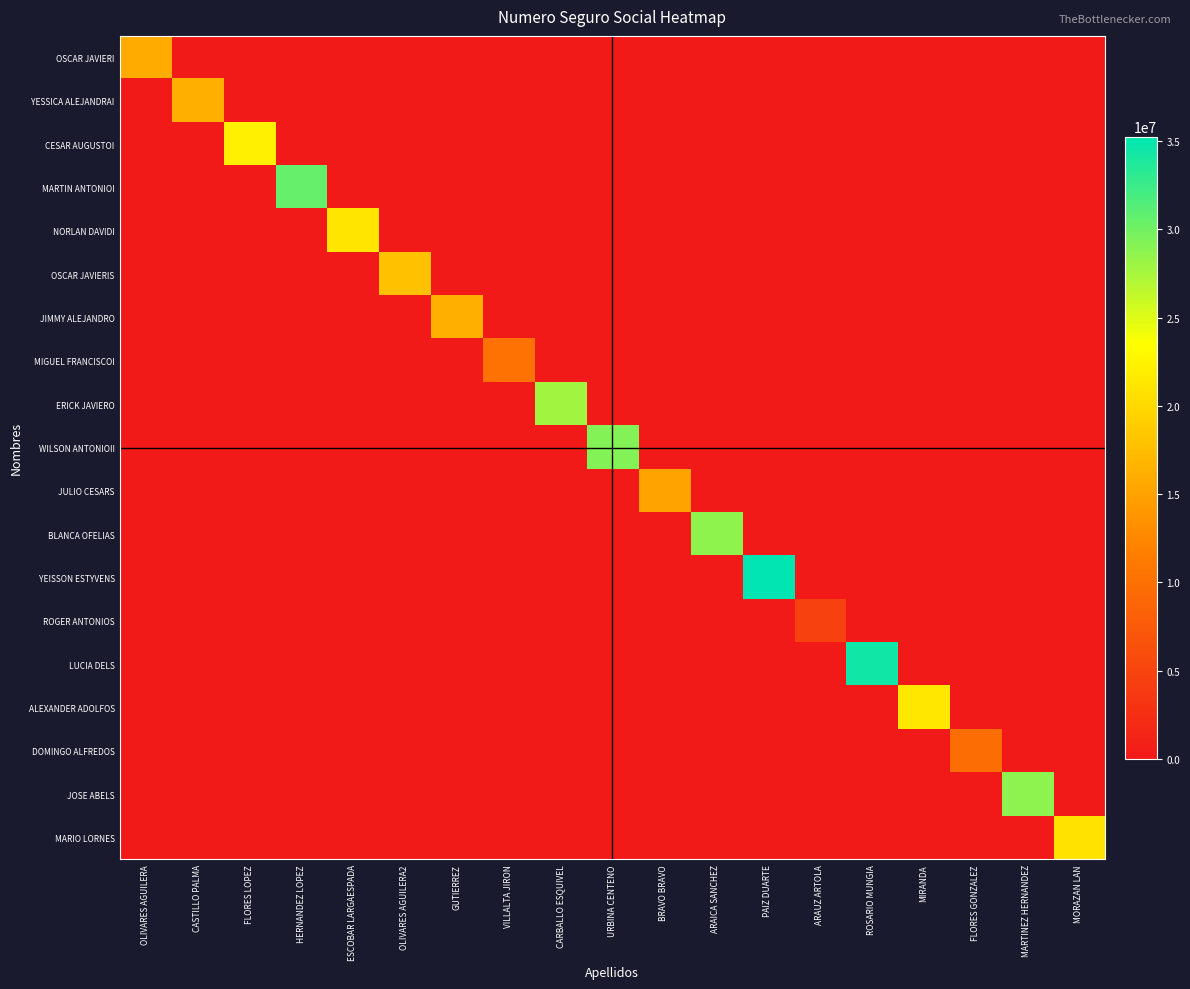

Count the number of categories in the chart.

19